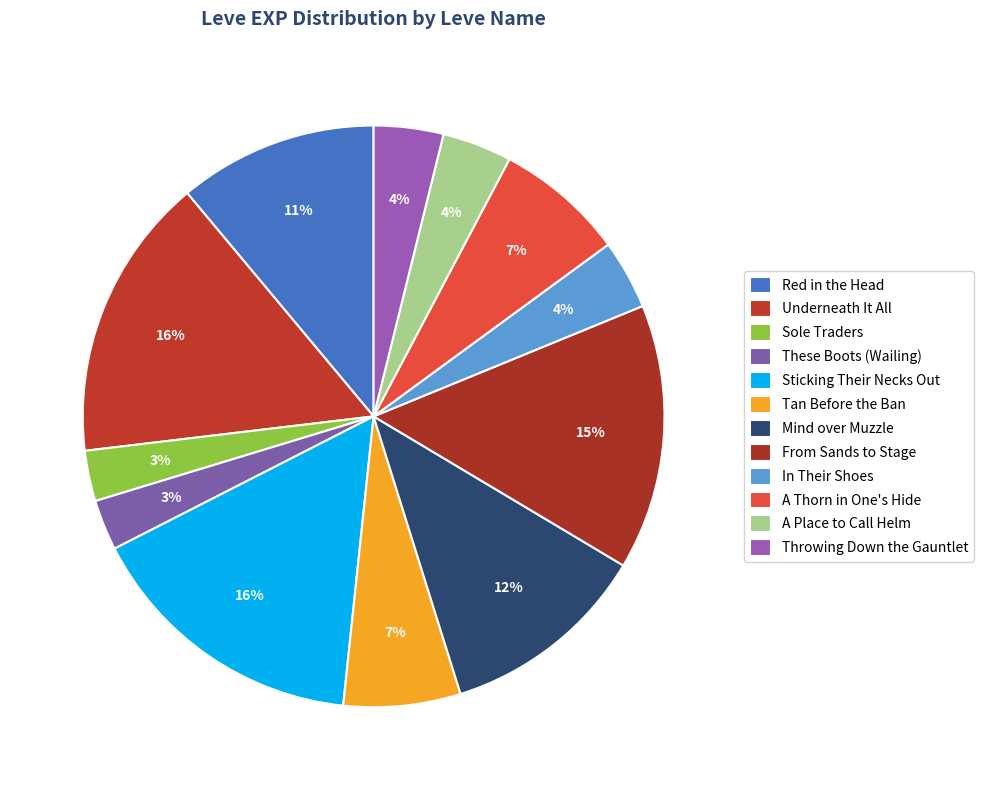

To the nearest percent, what portion does Sticking Their Necks Out represent?

16%